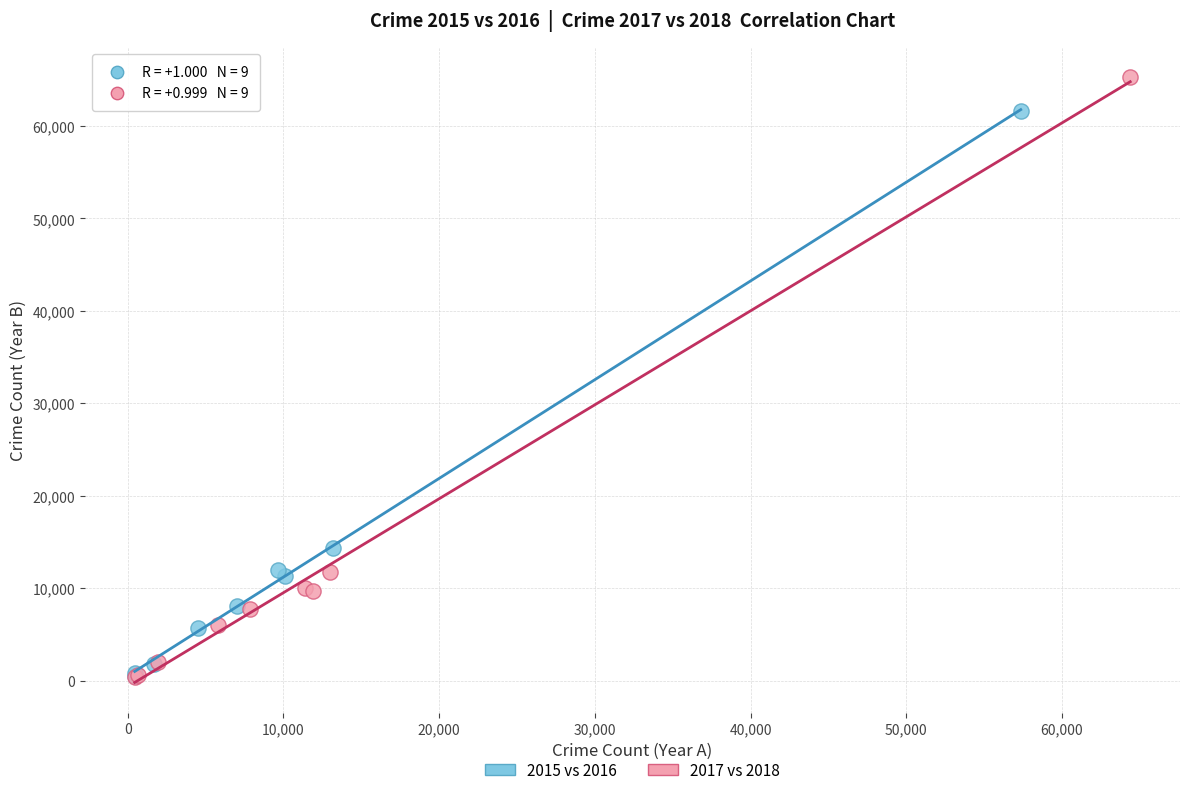

Which series has the widest spread of Y values?

2017 vs 2018